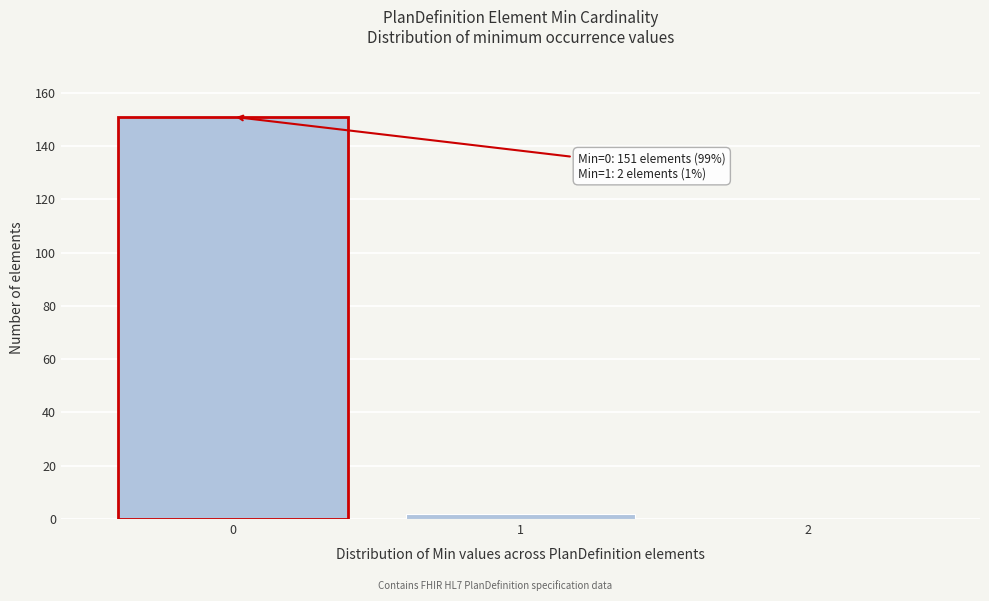

Which range on the x-axis has the tallest bar?

-0.5 to 0.5